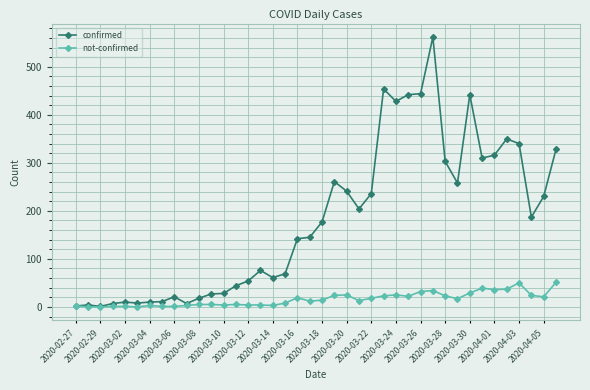

Which series has the widest spread of values?

confirmed